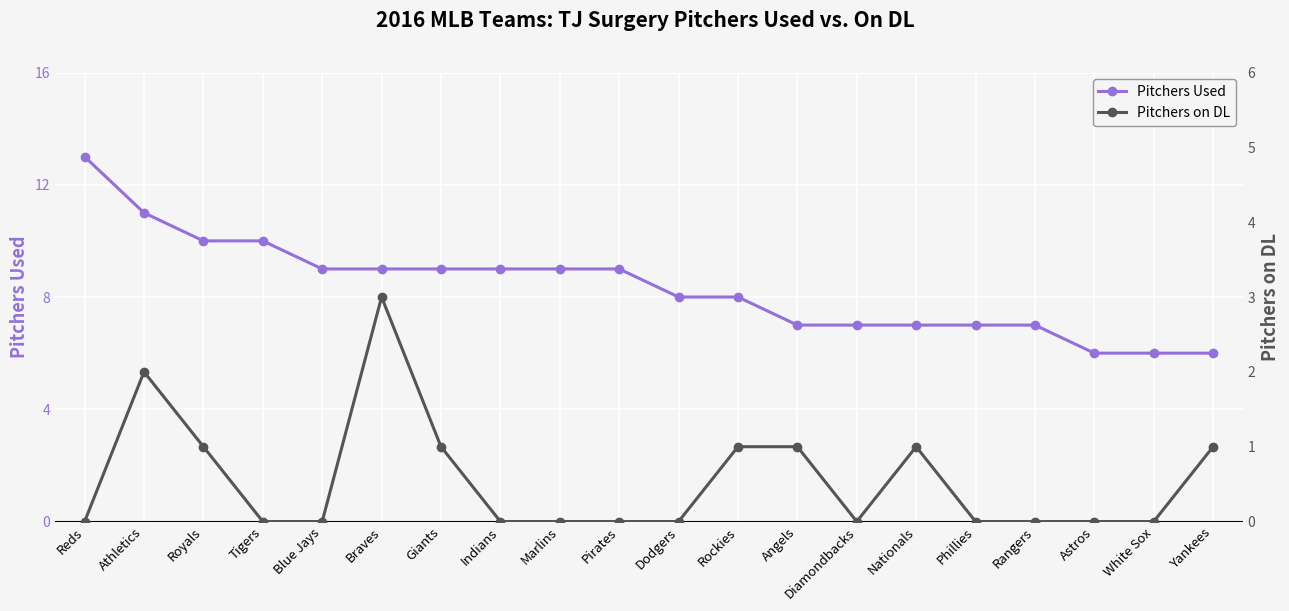

The Pitchers on DL series shows 3 at Braves. True or false?

True